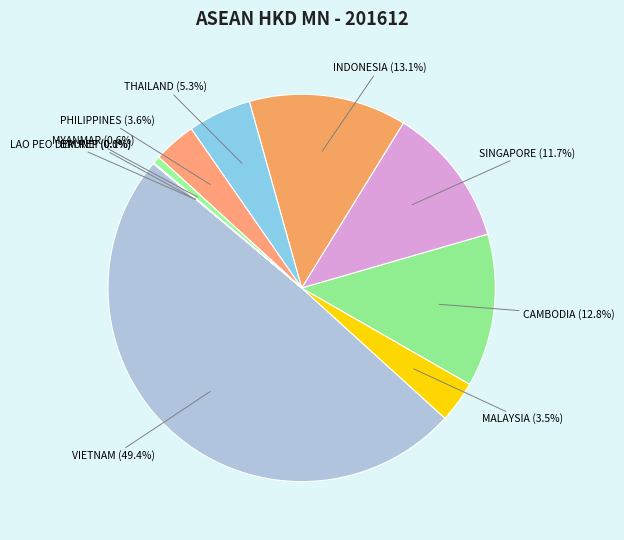

What is the ratio of the value at INDONESIA to the value at CAMBODIA?

1.0